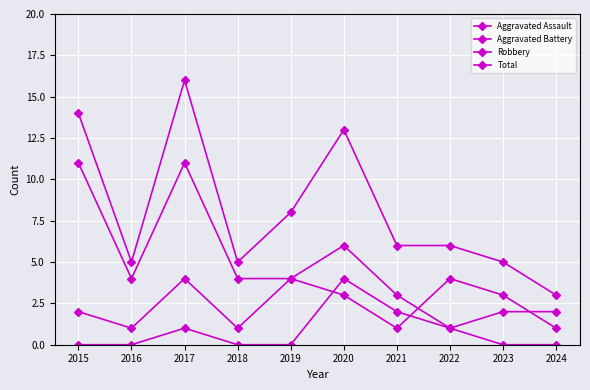

Count the number of categories in the chart.

10